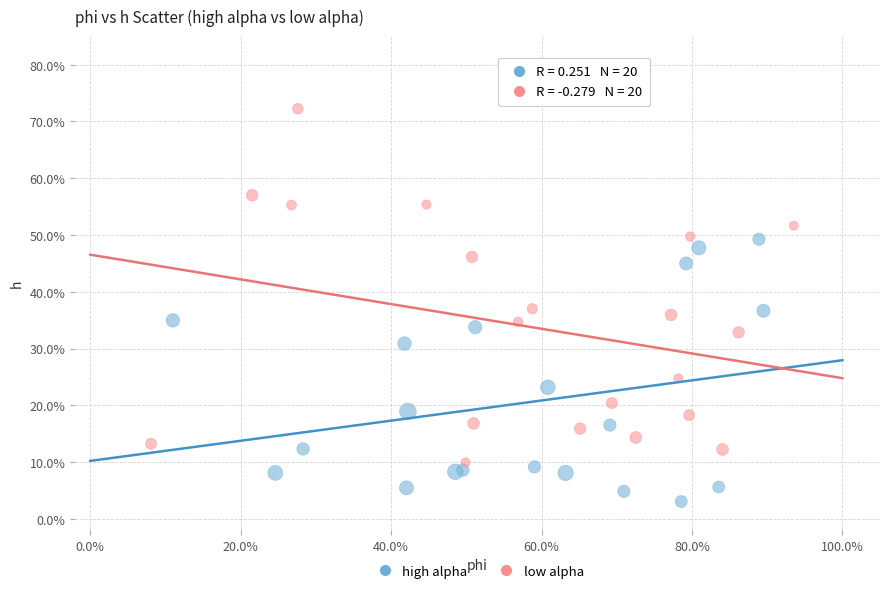

What are all the series names shown in the legend?

high alpha, low alpha